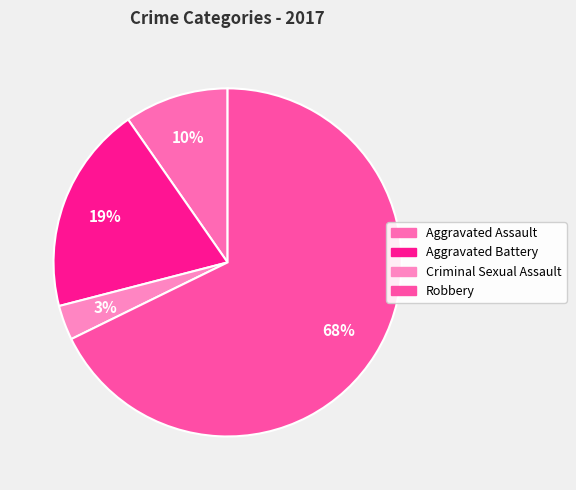

How many slices are in this pie chart?

4